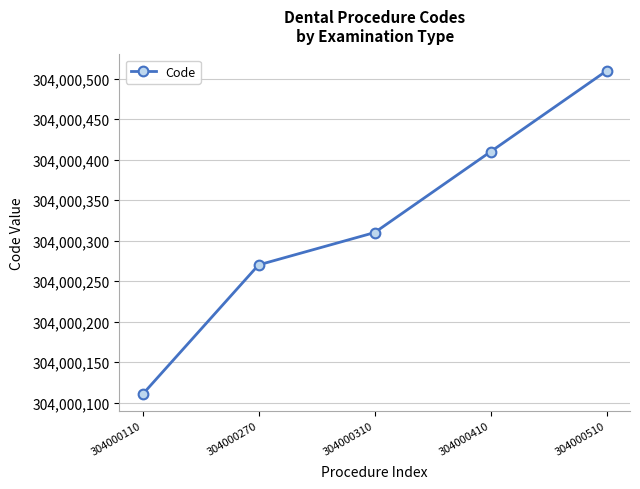

What is the ratio of the value at 304000310 to the value at 304000410?

1.0